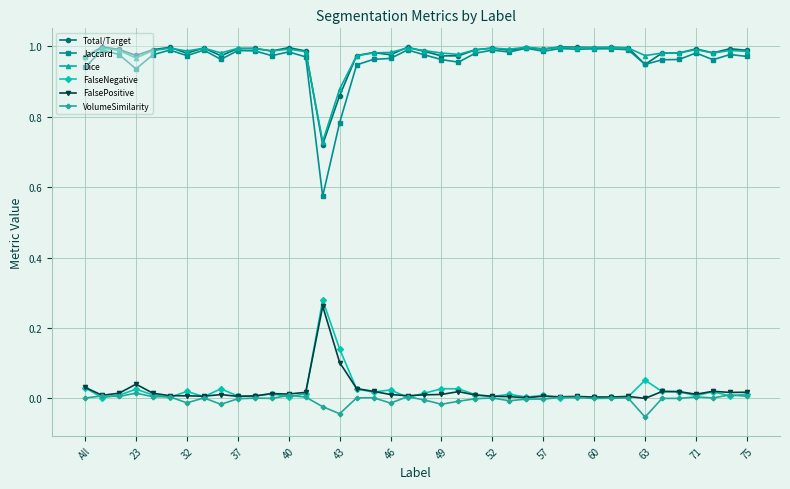

True or false: Total/Target has more than 2 interior local peaks.

True